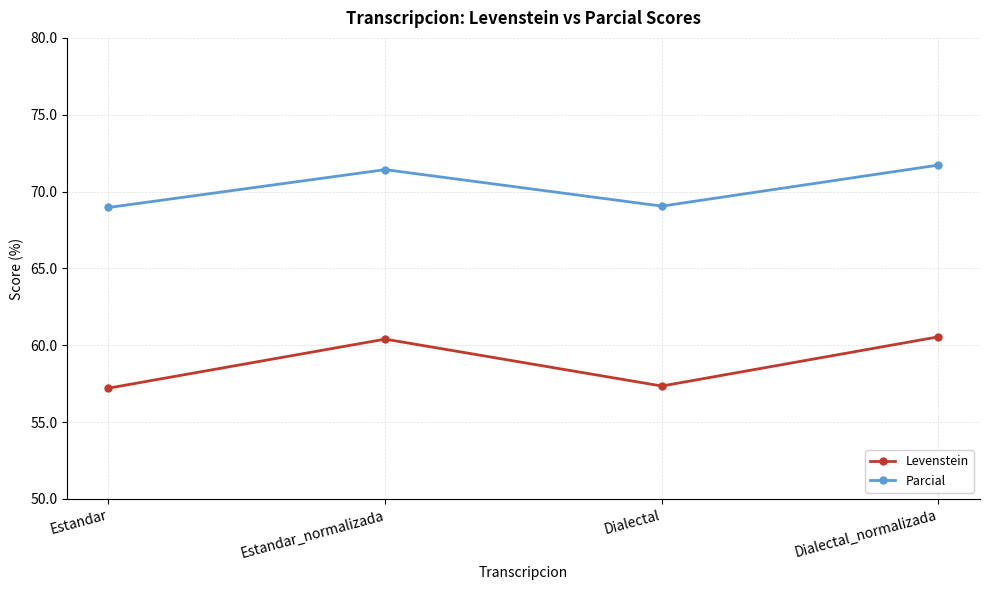

What position from the right is Dialectal?

2